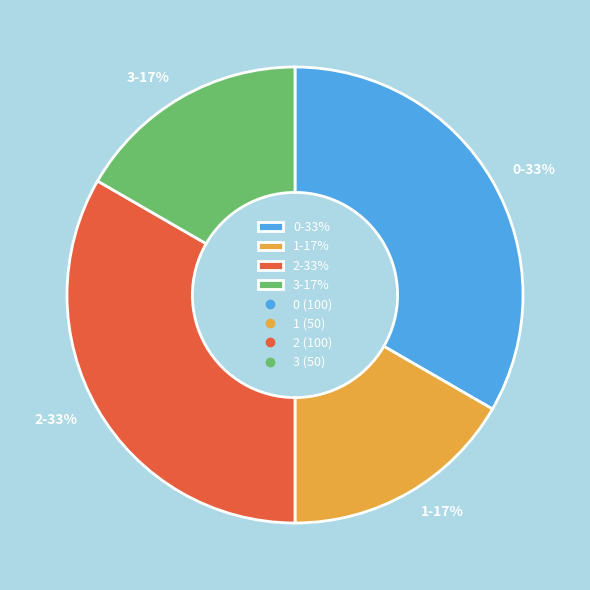

Is there a majority slice in this chart?

No